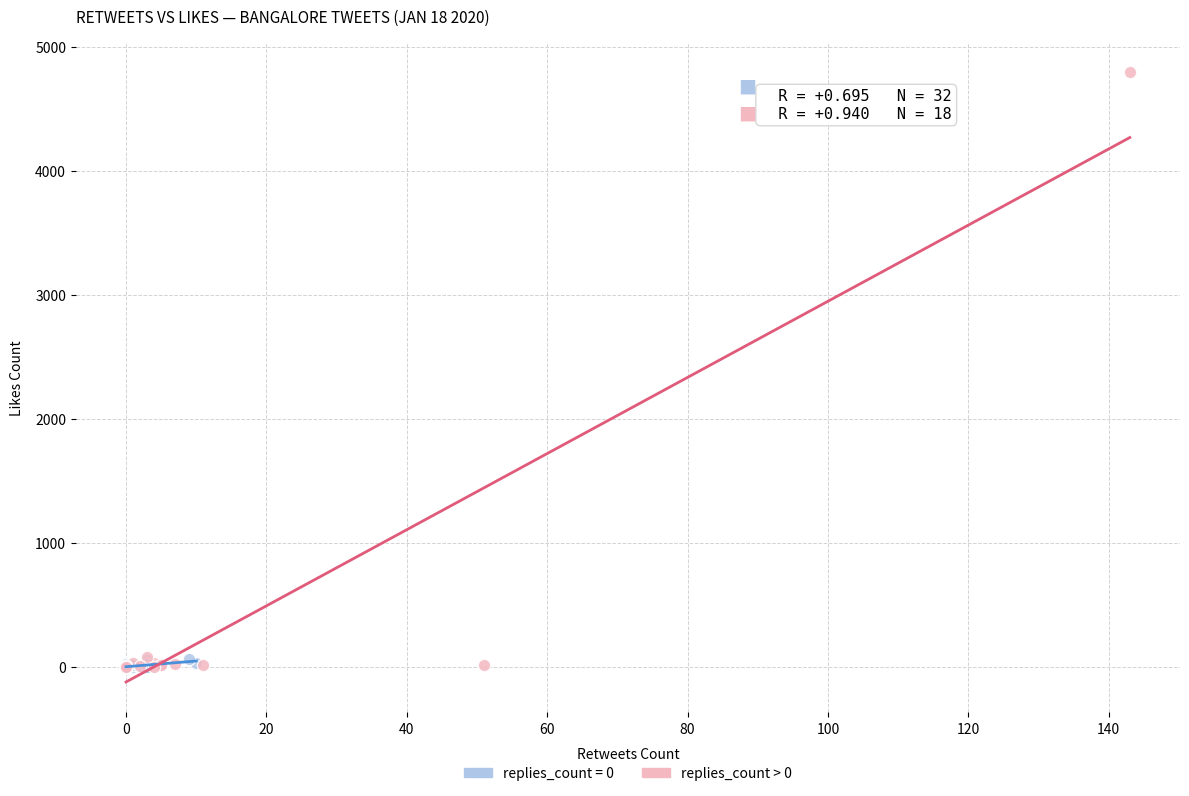

Which series reaches the maximum Y coordinate?

replies_count > 0